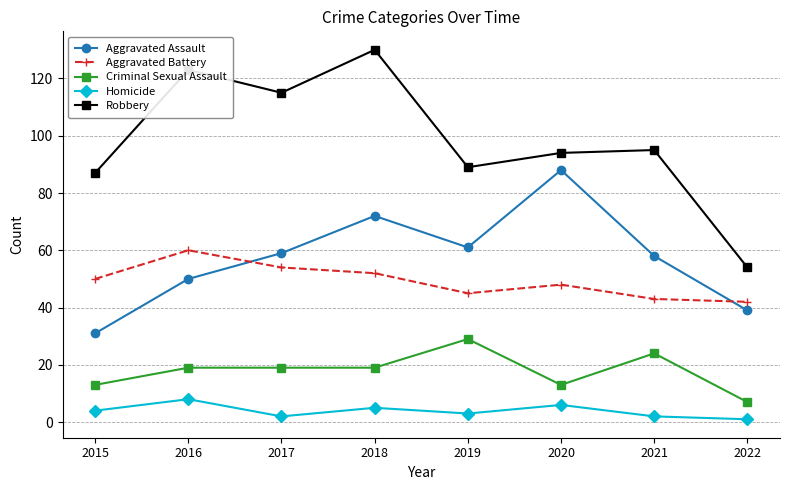

Rank the series at 2021 from lowest to highest value.

Homicide, Criminal Sexual Assault, Aggravated Battery, Aggravated Assault, Robbery